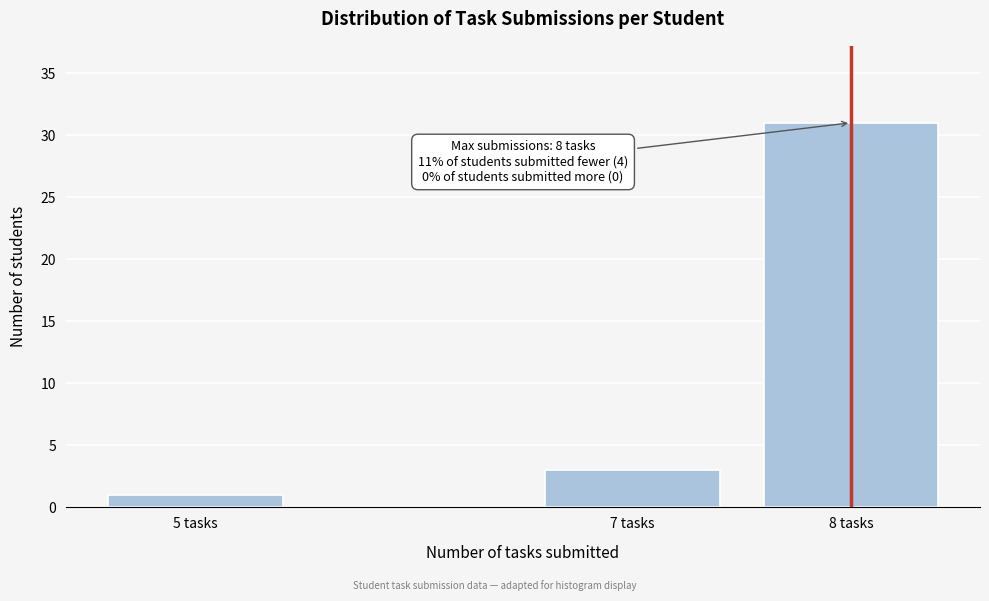

Reading left to right, transcribe all the data shown in this chart.

1	3	31